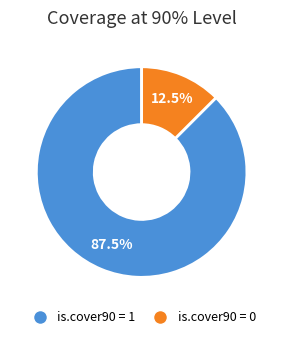

Approximately how many times larger is the value at is.cover90 = 1 compared to is.cover90 = 0?

7.0